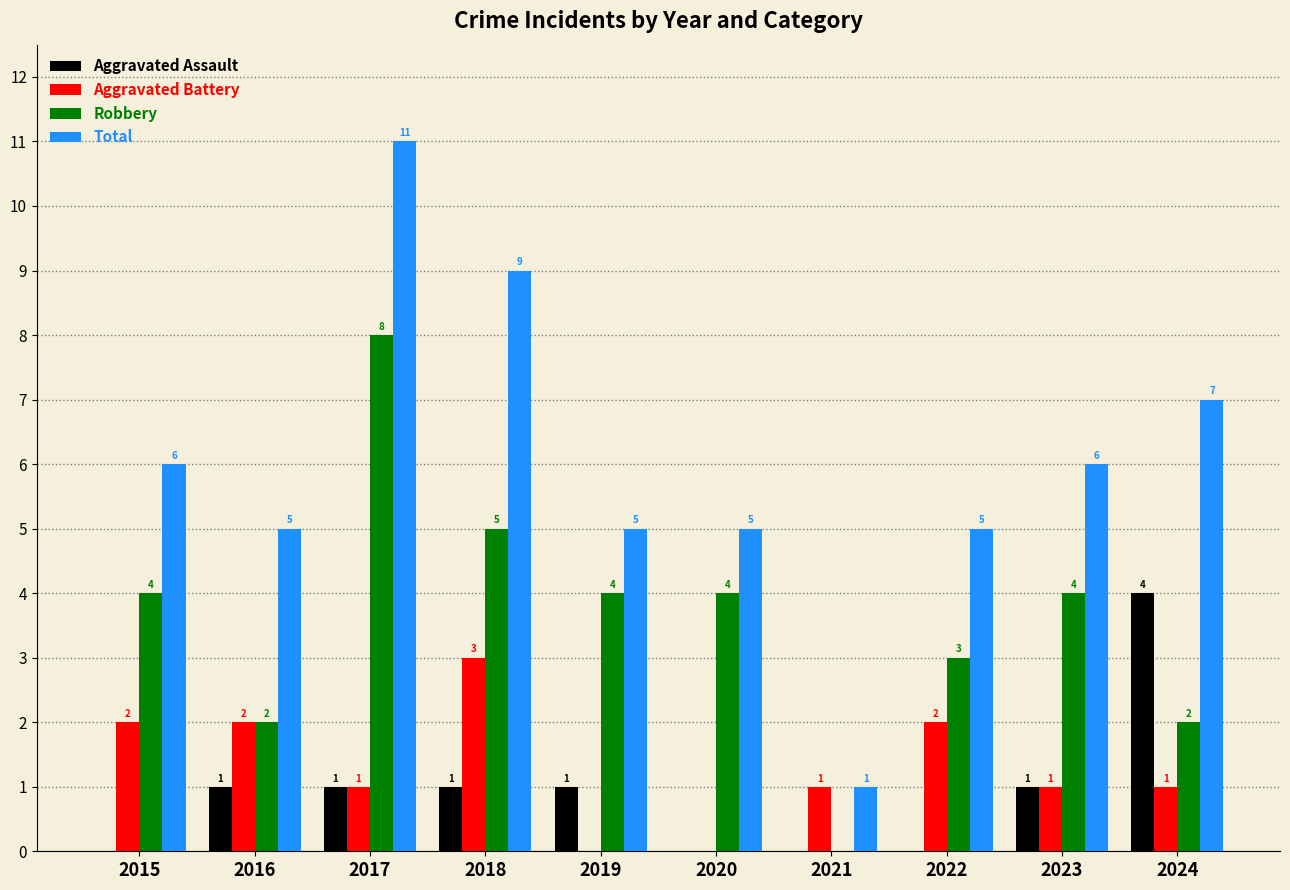

Reading left to right, what are all the values shown in this chart?

Aggravated Assault: 0	1	1	1	1	0	0	0	1	4
Aggravated Battery: 2	2	1	3	0	0	1	2	1	1
Robbery: 4	2	8	5	4	4	0	3	4	2
Total: 6	5	11	9	5	5	1	5	6	7